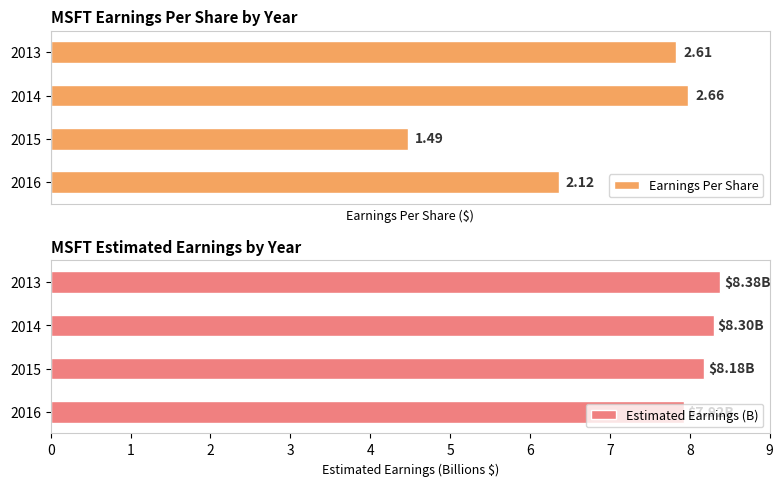

Rank the categories by Earnings Per Share value from lowest to highest.

2015, 2016, 2013, 2014